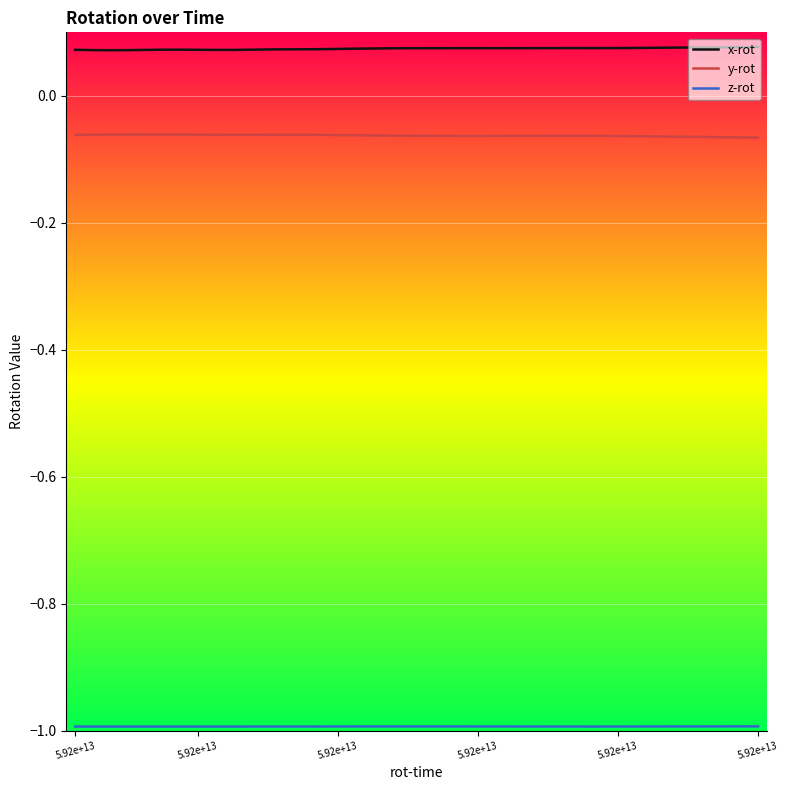

What is the smallest value displayed?

-1.0